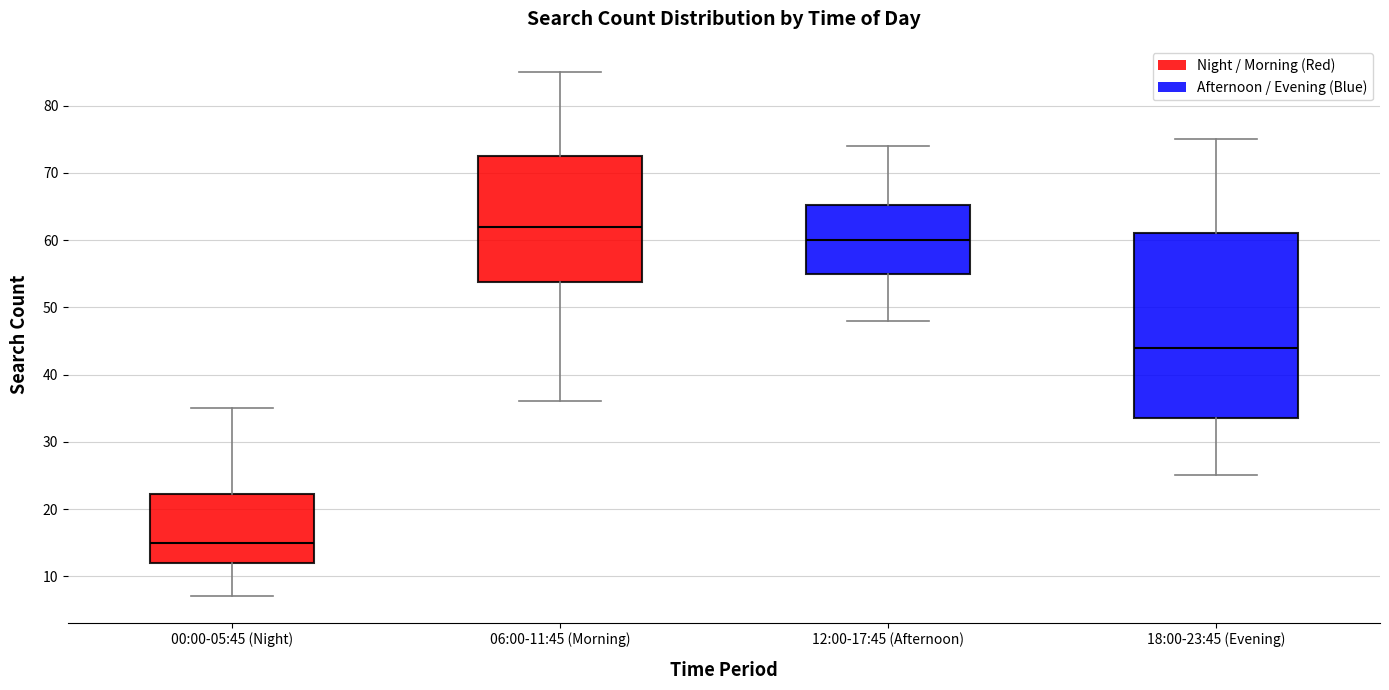

Reading left to right, read every box against the y-axis: the position of its median line, the range the box covers, and the ends of its whiskers. The values are not printed on the chart, so give them approximately, as read against the axis.

00:00-05:45 (Night): median 15, box 12 to 22, whiskers 7 to 35
06:00-11:45 (Morning): median 62, box 54 to 73, whiskers 36 to 85
12:00-17:45 (Afternoon): median 60, box 55 to 65, whiskers 48 to 74
18:00-23:45 (Evening): median 44, box 34 to 61, whiskers 25 to 75